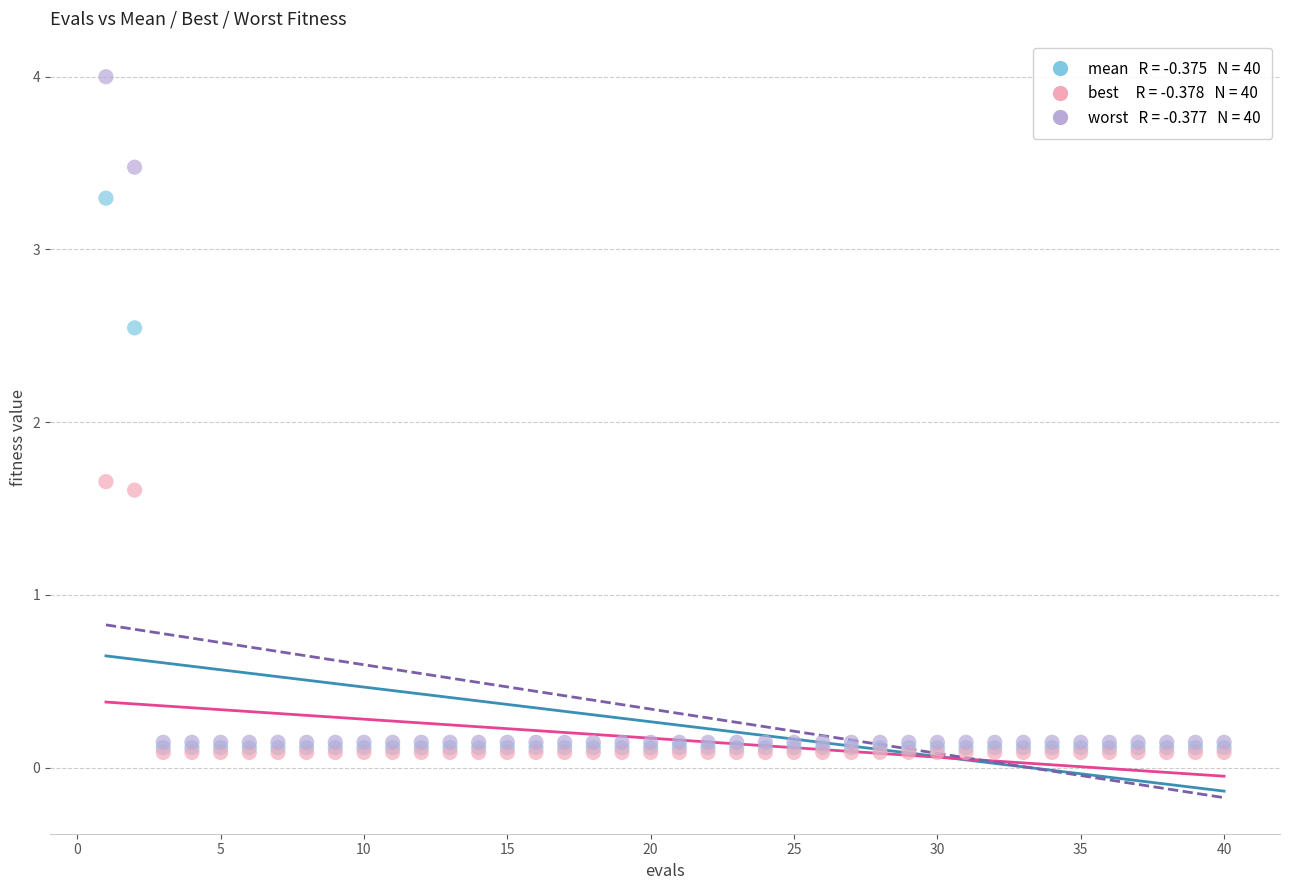

Across all series, what Y value is closest to 2?

1.7